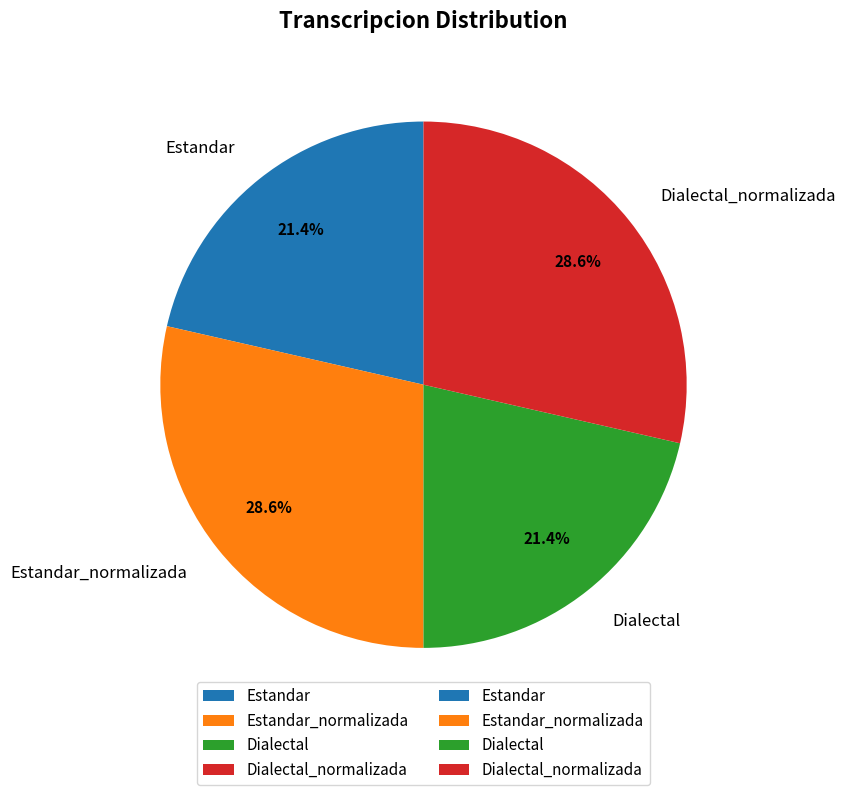

Does Dialectal represent more than half of the total?

No